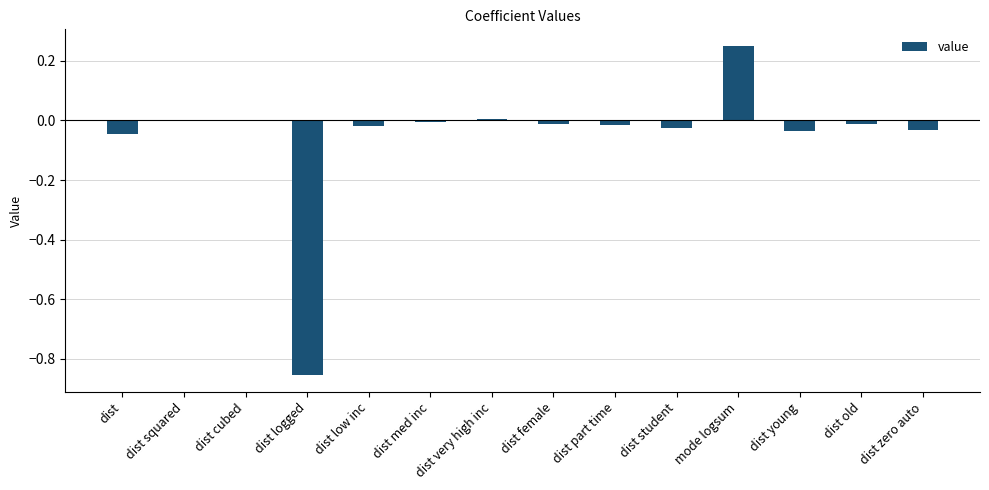

What is the sum of all values?

-0.8